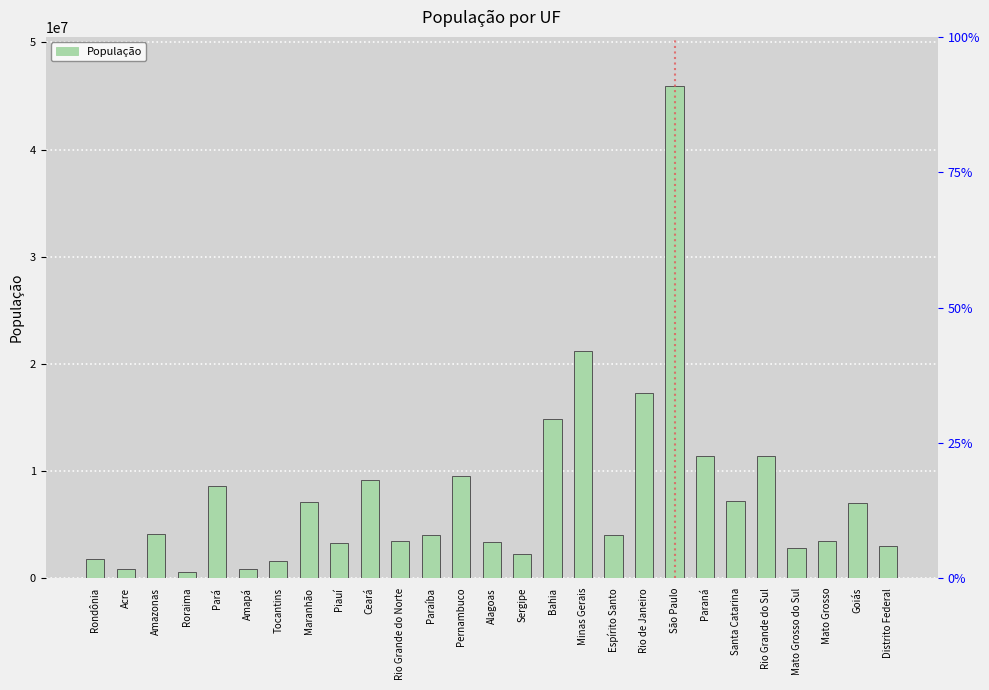

Between Acre and Minas Gerais, which is larger?

Minas Gerais